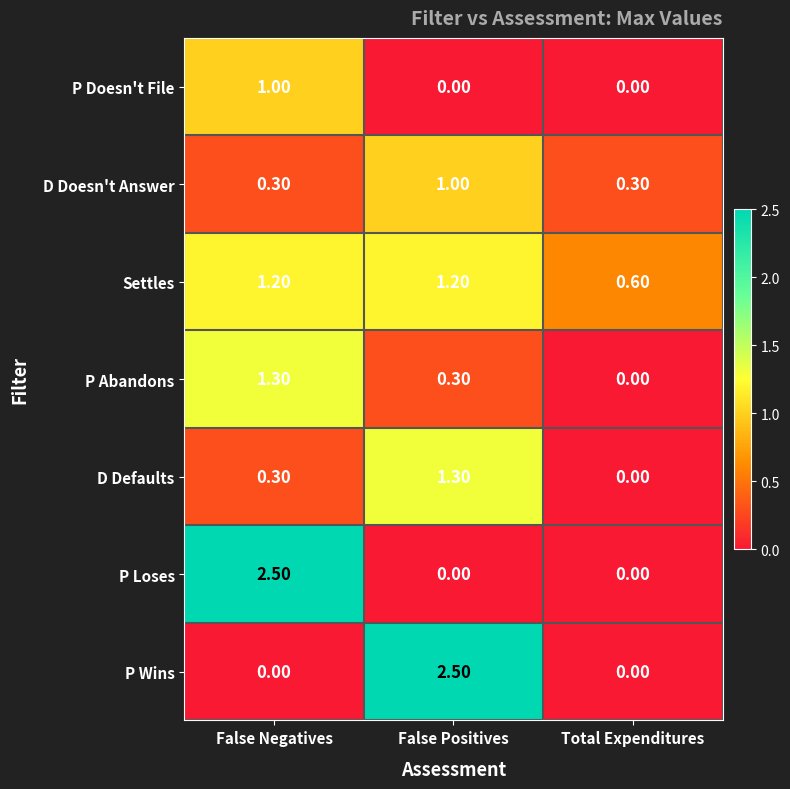

What is the sum of the P Doesn't File values at False Negatives and False Positives?

1.0